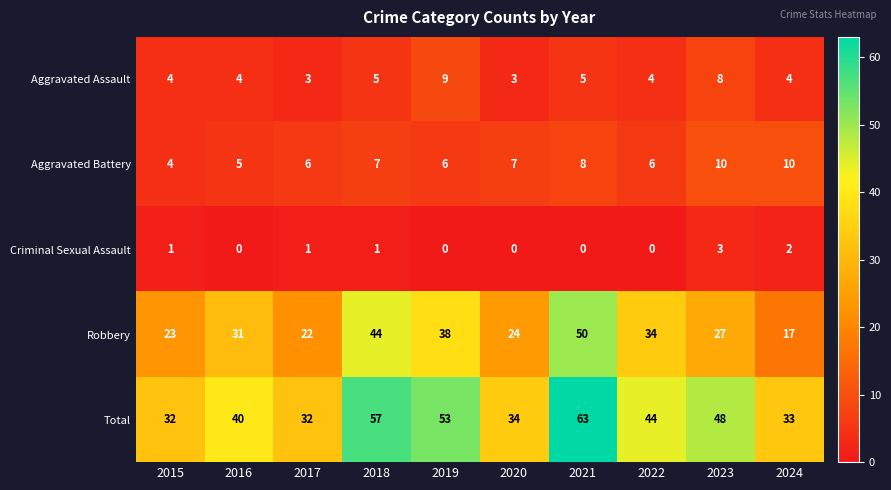

Count the Aggravated Battery values in the range 6 to 8.

6